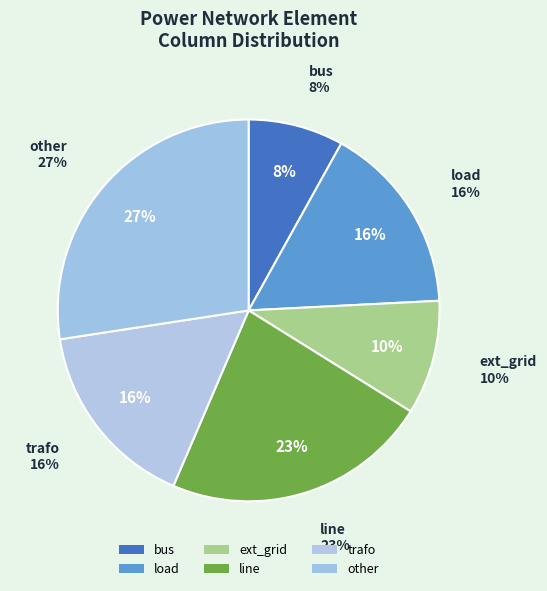

Which slice is the smallest?

bus